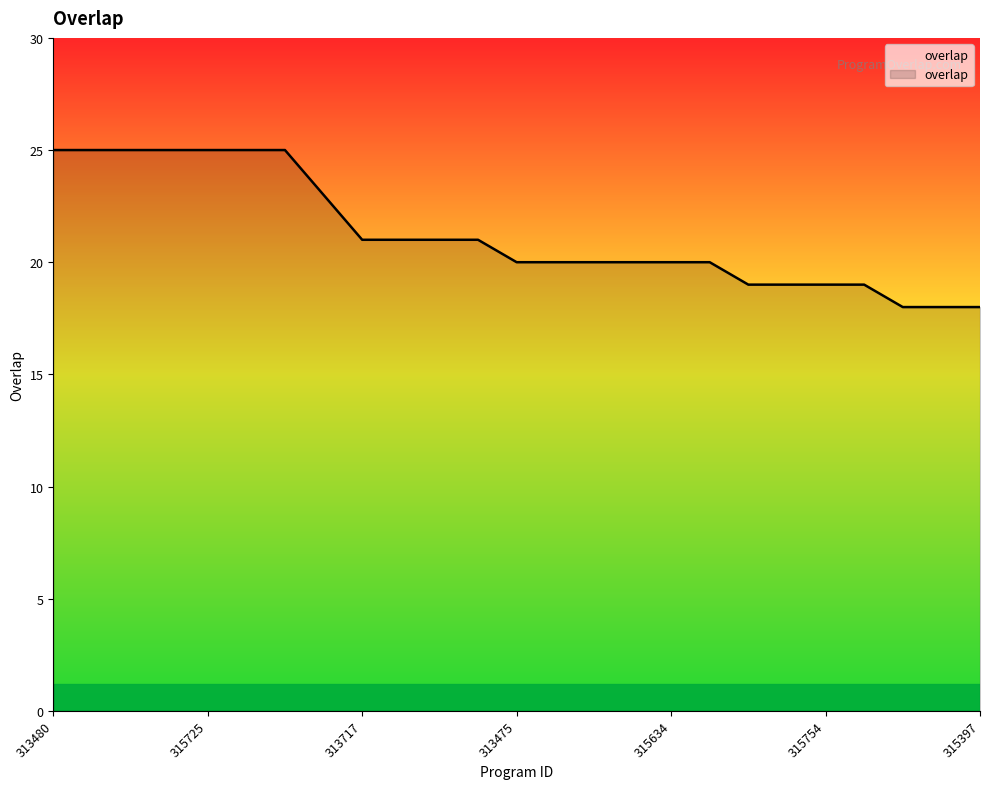

What is the maximum value shown in the chart?

25